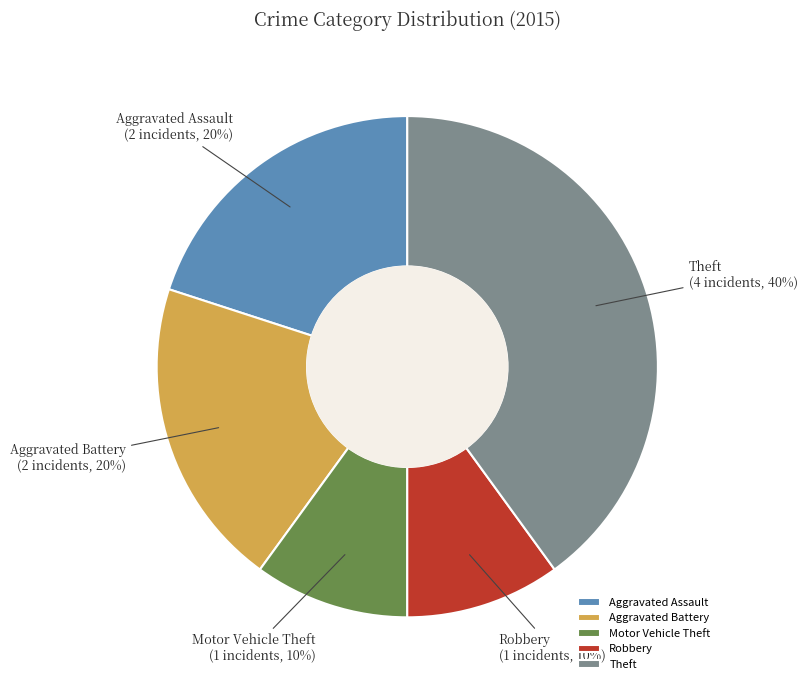

Which category has the biggest portion of the pie?

Theft